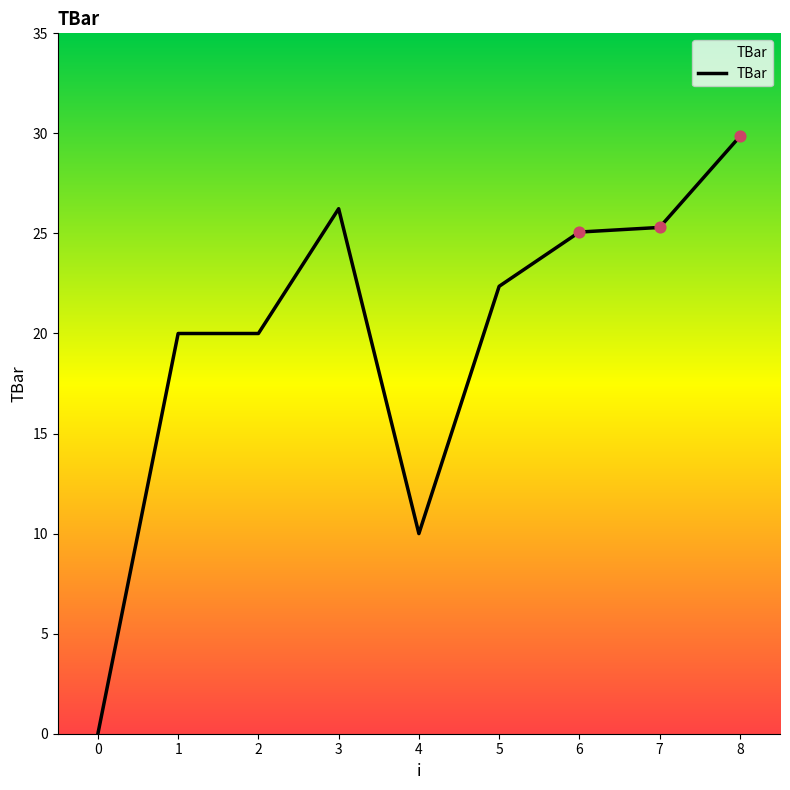

What is the ratio of the value at 5 to the value at 3?

0.9